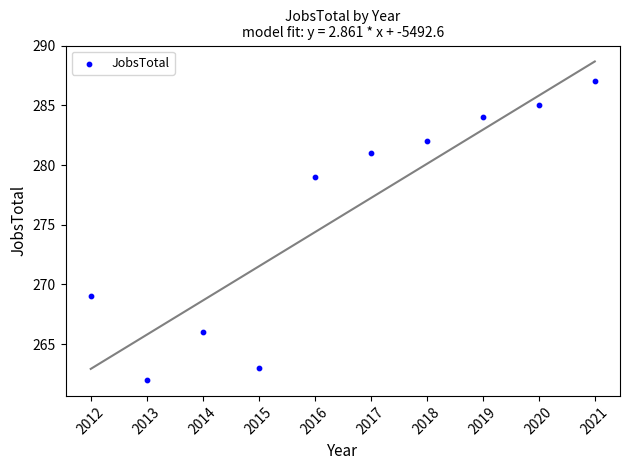

What is the range of X values (max minus min)?

9